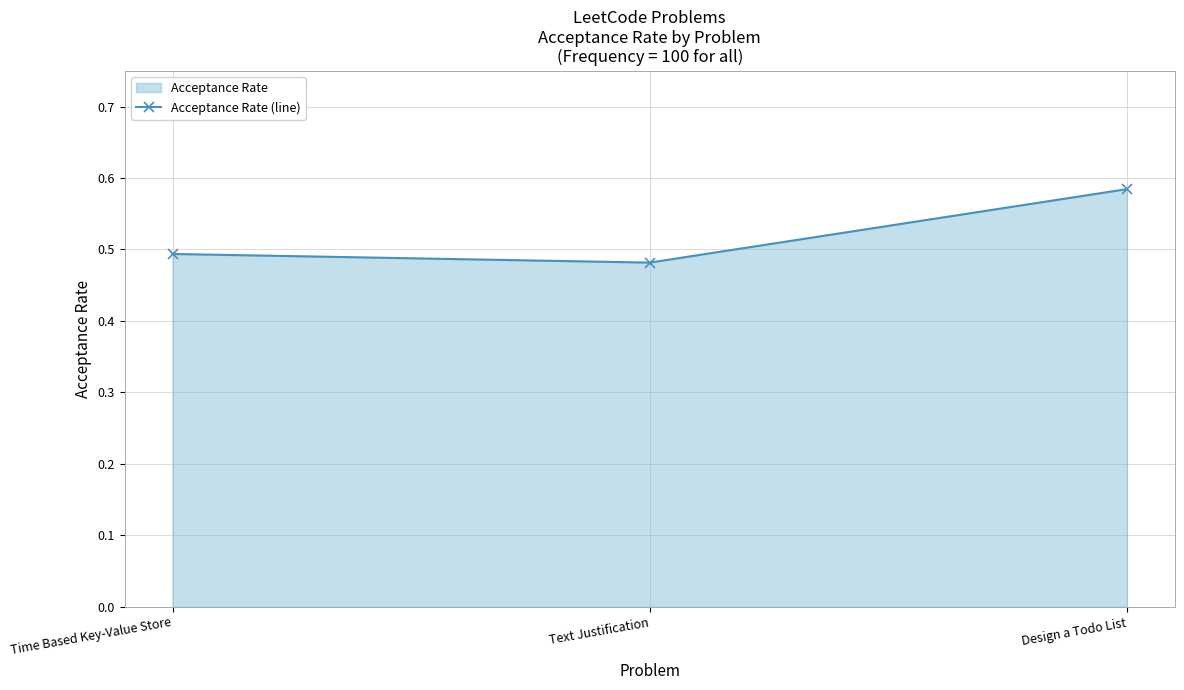

The chart shows a value of 0.3 at Time Based Key-Value Store. True or false?

False